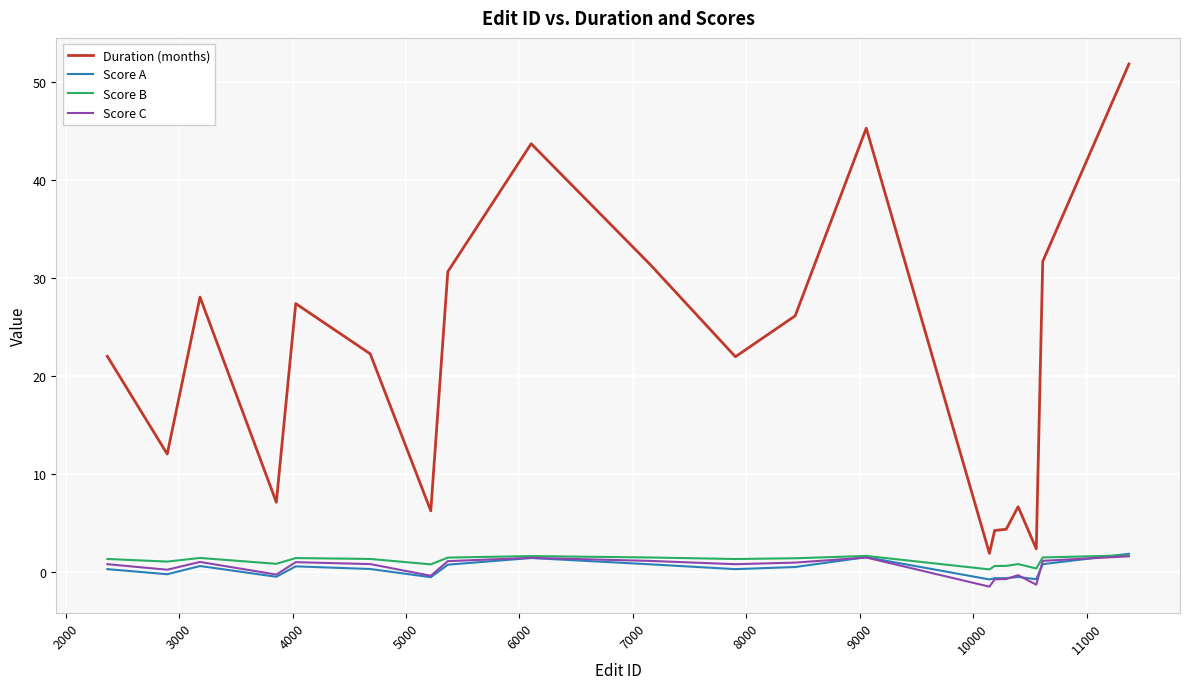

Which series has the largest total across all categories?

Duration (months)